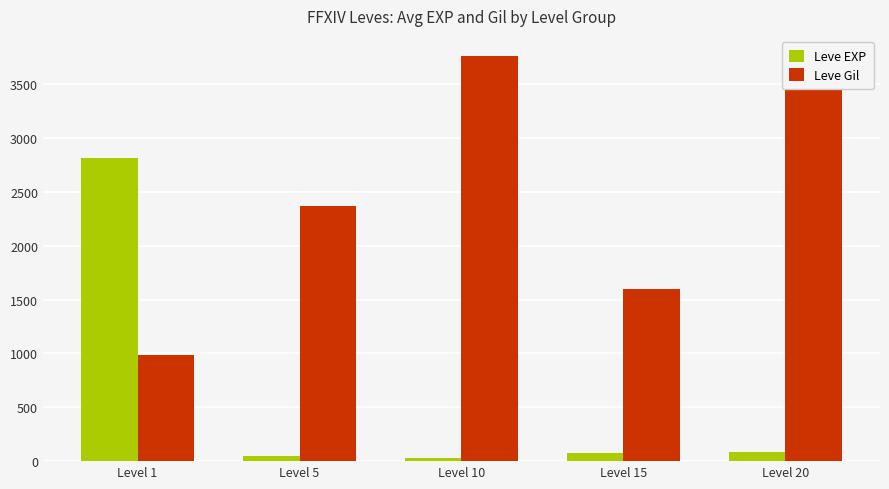

At how many categories does at least one series exceed 2885?

2